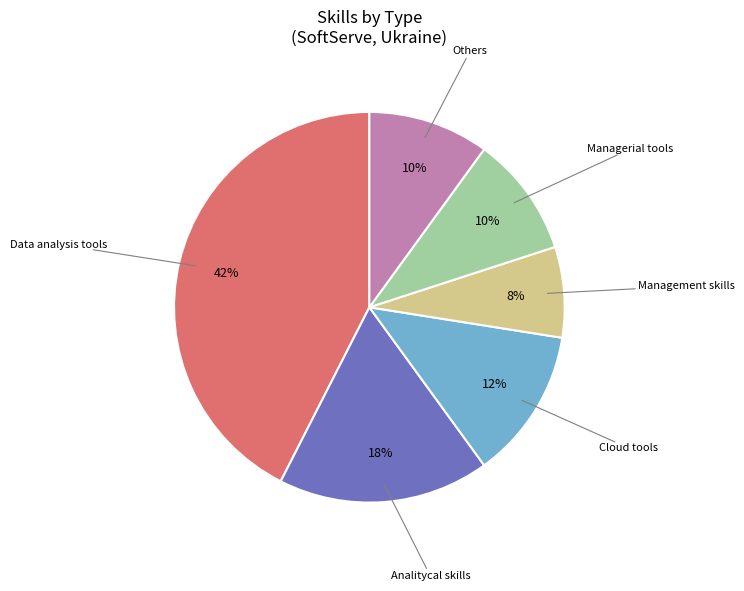

To the nearest percent, what is the average slice percentage?

17%